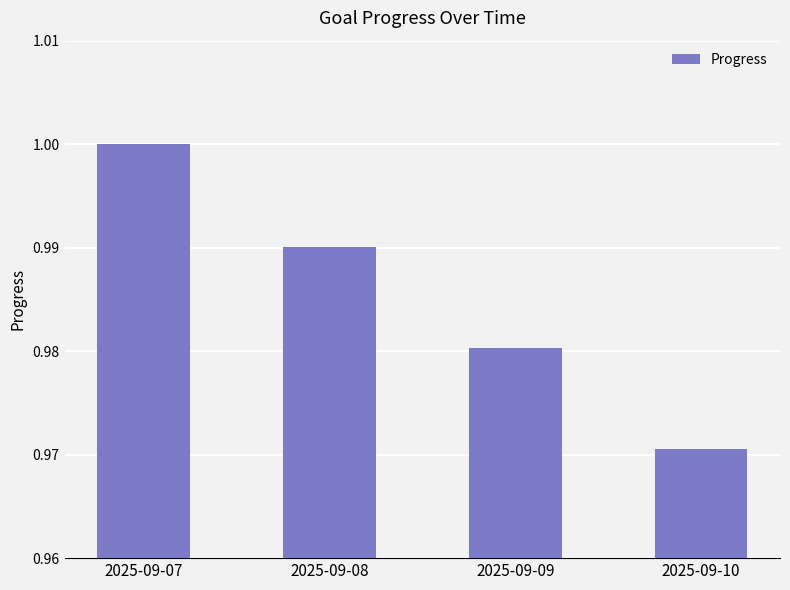

Count the number of categories in the chart.

4